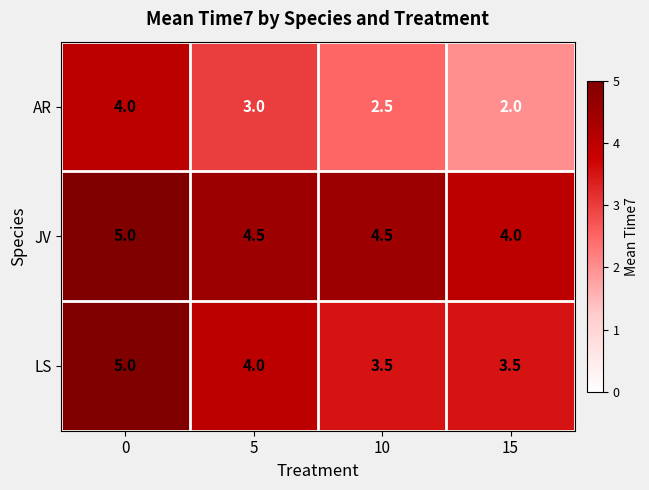

How many LS values are between 3 and 5?

4